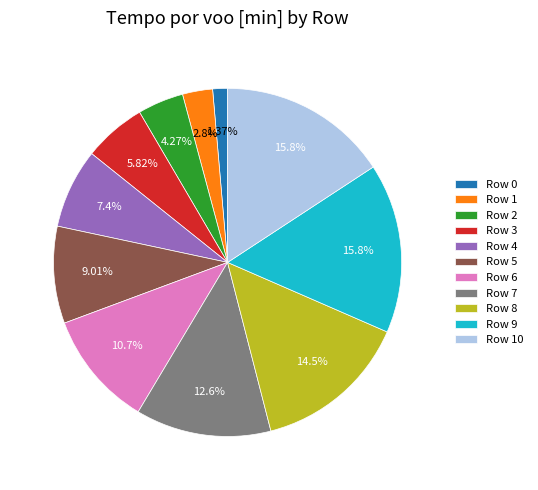

What is the ratio of the value at Row 5 to the value at Row 3?

1.5